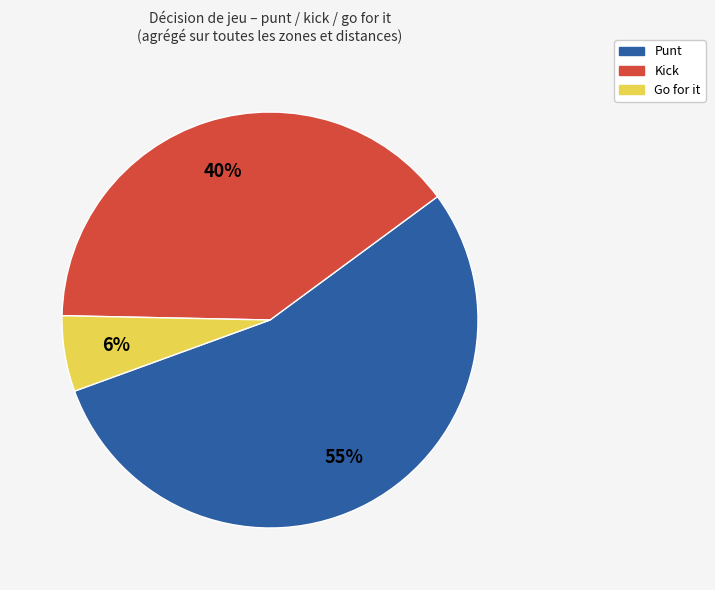

How many segments does this pie chart have?

3